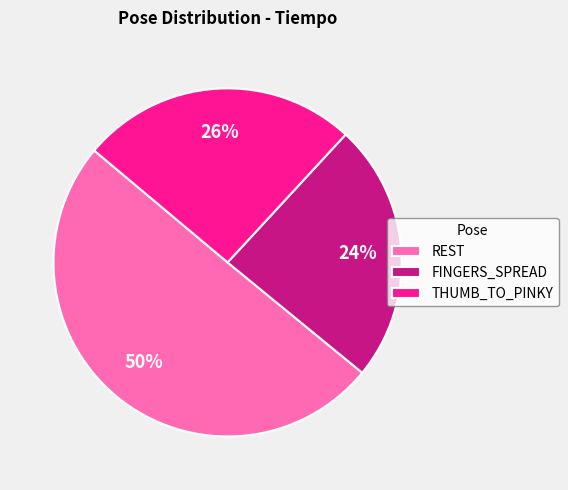

Which has a higher value, REST or FINGERS_SPREAD?

REST